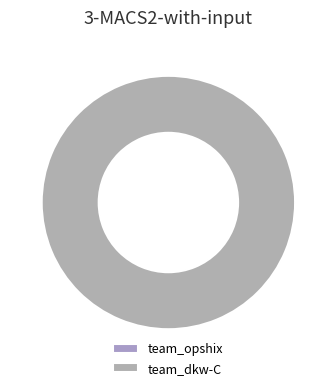

Is it true that team_opshix is 1% of the pie?

False